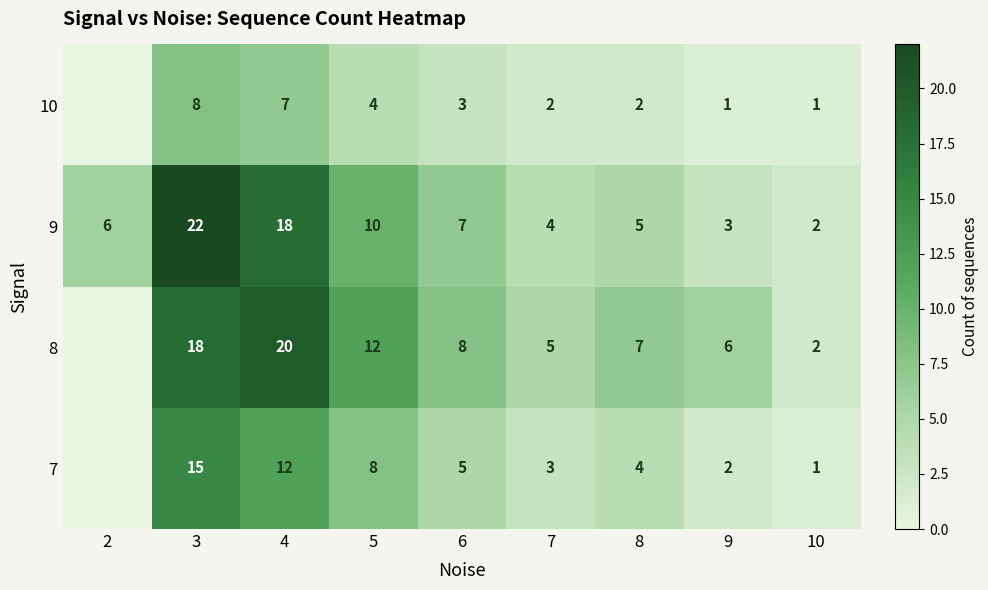

Which has a higher value, 7 or 2?

7